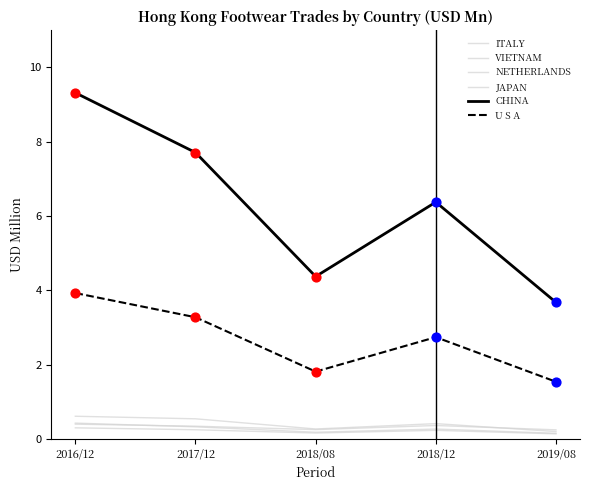

What is the total value across all series at 2019/08?

5.9